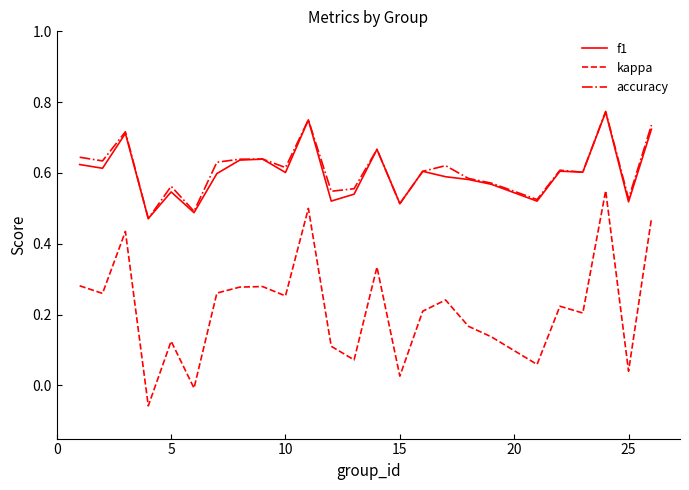

True or false: kappa and f1 cross at least once.

False